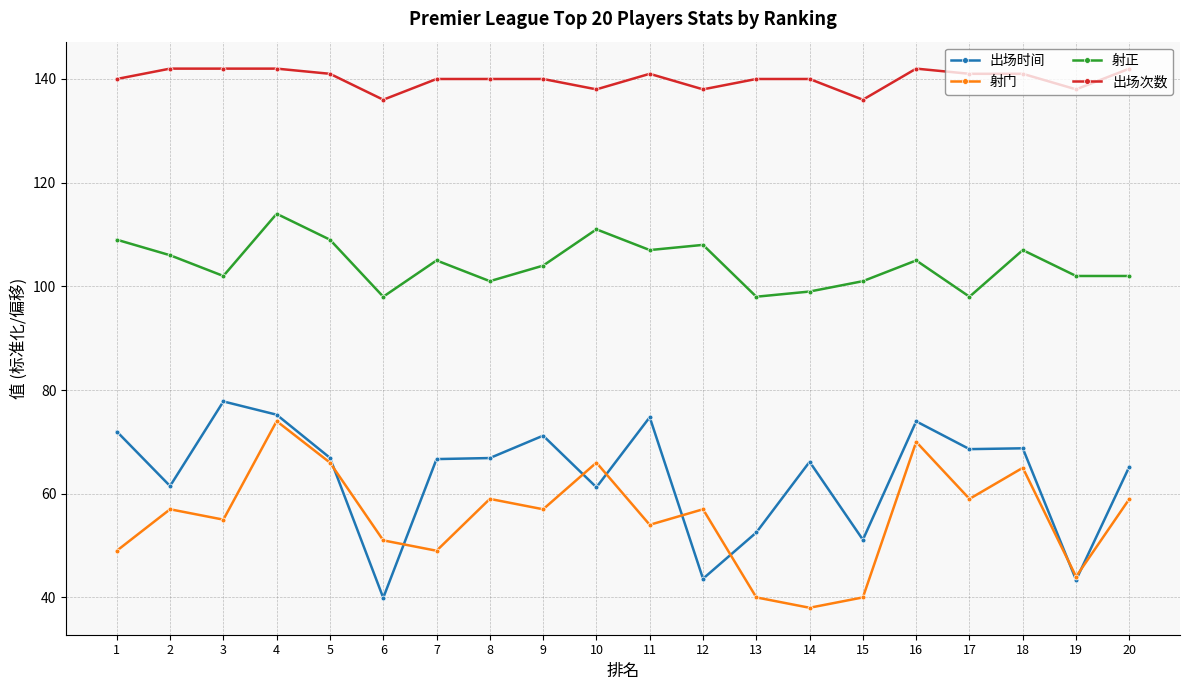

True or false: 出场时间 and 射正 intersect in this chart.

False